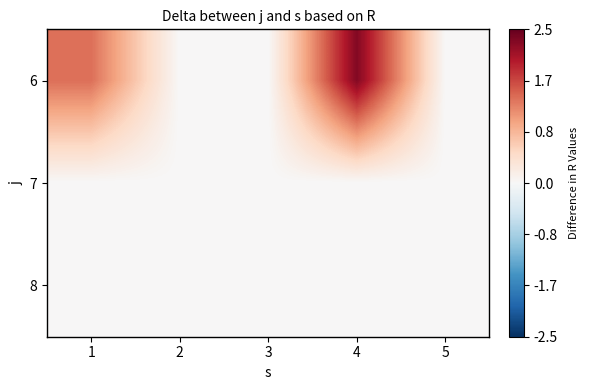

Reading right to left, list all the values displayed in this chart.

6: 5=0.0	4=2.3	3=0.0	2=0.0	1=1.4
7: 5=0.0	4=0.0	3=0.0	2=0.0	1=0.0
8: 5=0.0	4=0.0	3=0.0	2=0.0	1=0.0